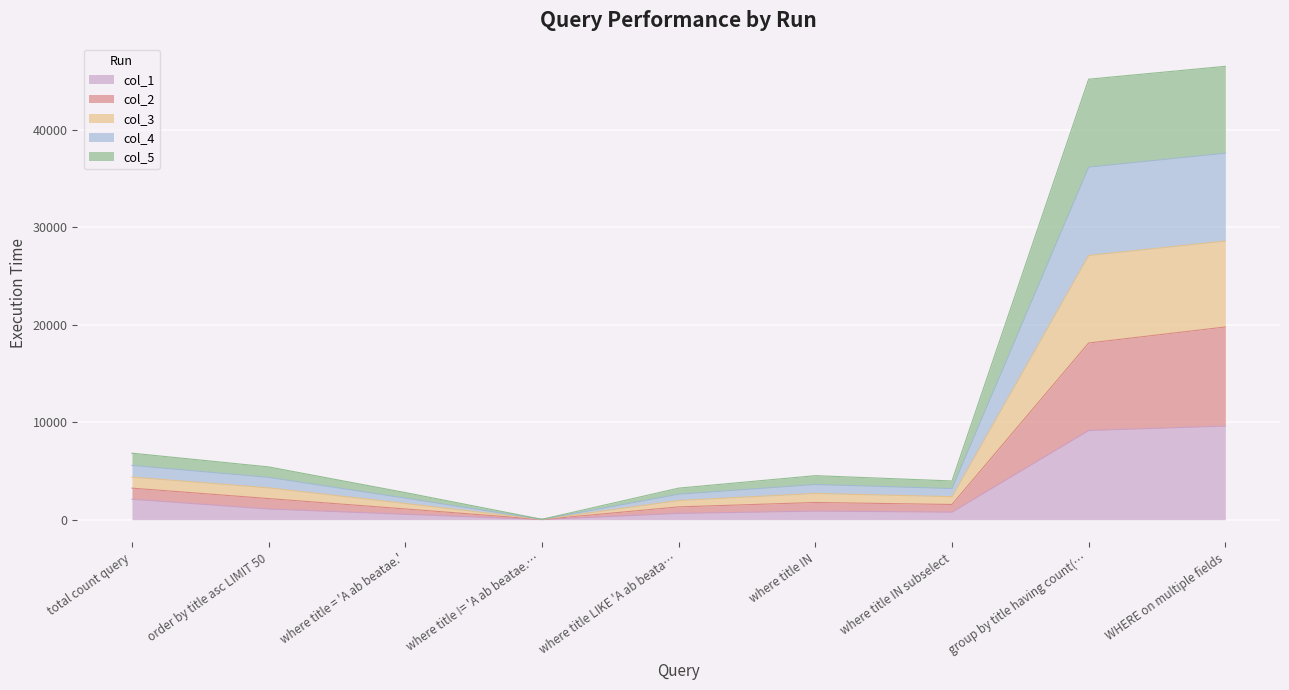

At order by title asc LIMIT 50, list the series in order from smallest to largest.

col_1, col_2, col_5, col_4, col_3